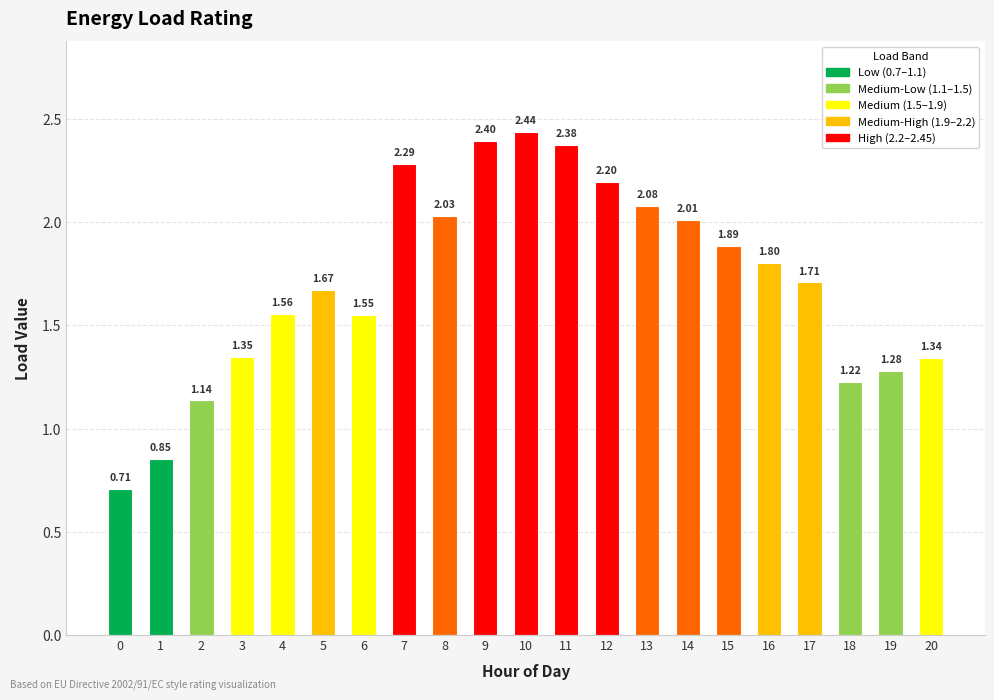

Which label corresponds to the largest value in the chart?

10